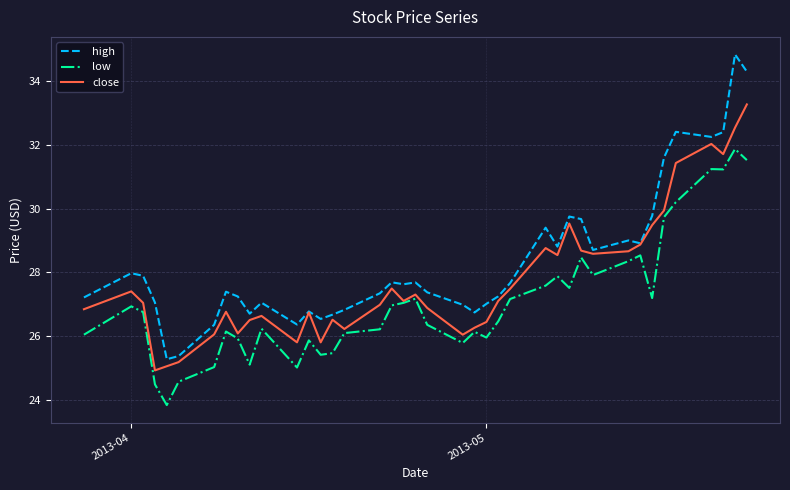

What is the minimum value for high?

25.3